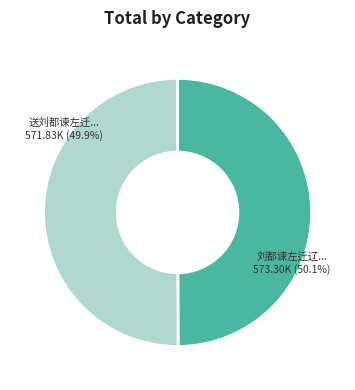

Which slice is the smallest?

送刘都谏左迁辽东苑马寺簿